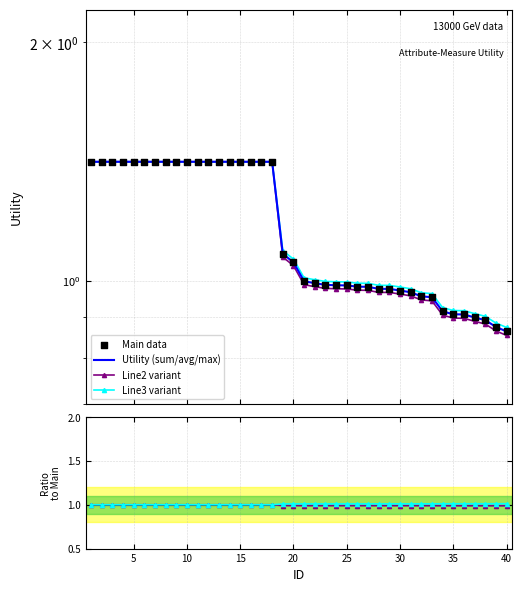

At how many categories does at least one series exceed 0?

40